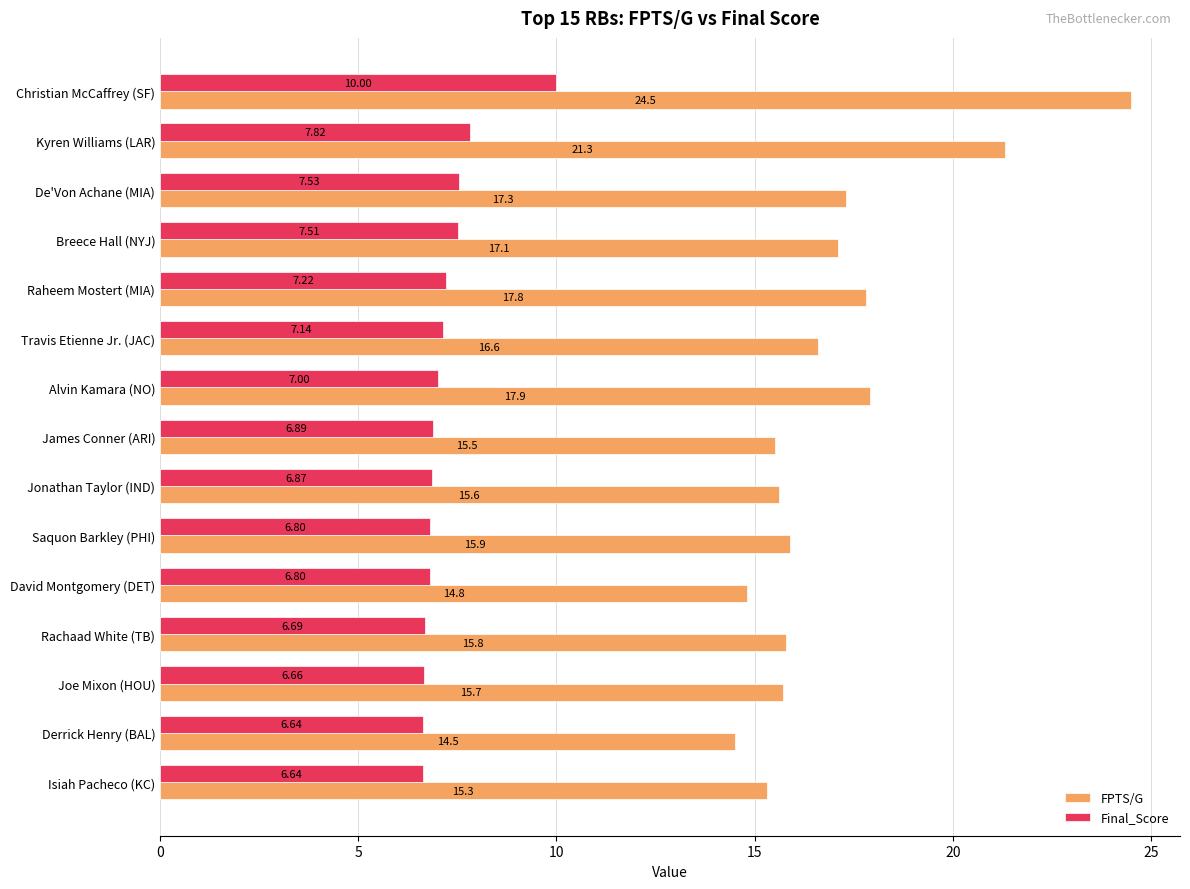

What is the difference between the second highest and minimum values in the FPTS/G series?

6.8